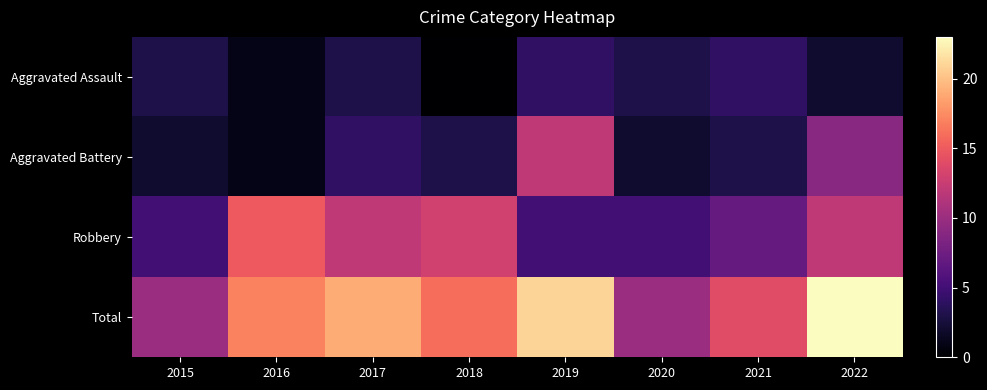

How many series are shown in this chart?

4